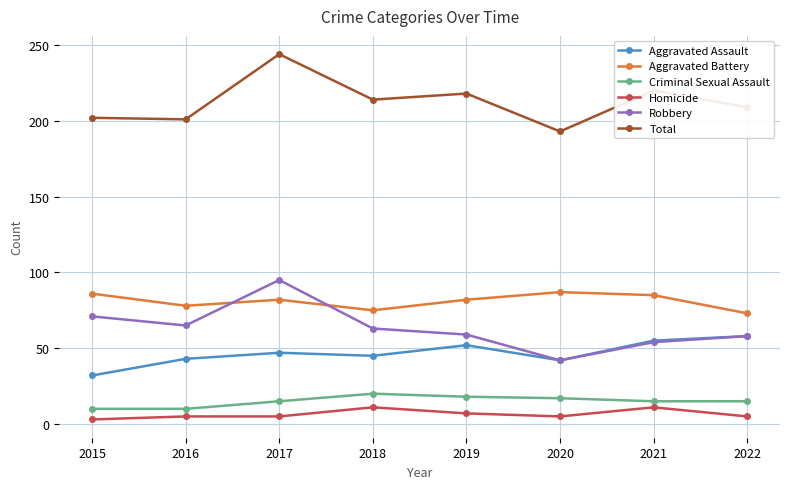

Which series has the widest spread of values?

Robbery